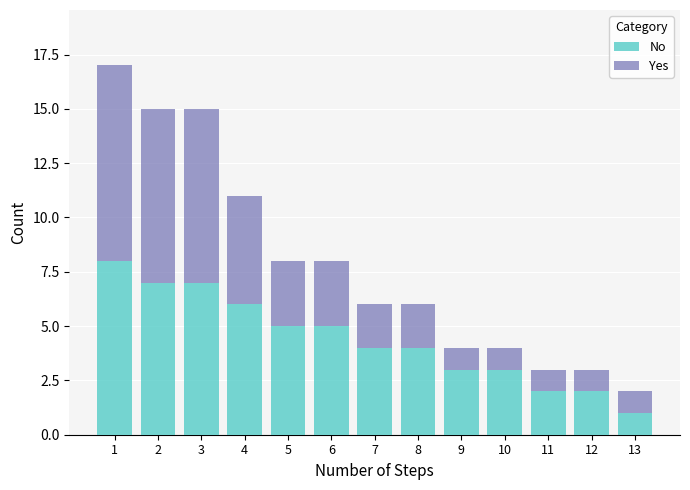

Reading left to right, what are the values for No?

1=8	2=7	3=7	4=6	5=5	6=5	7=4	8=4	9=3	10=3	11=2	12=2	13=1